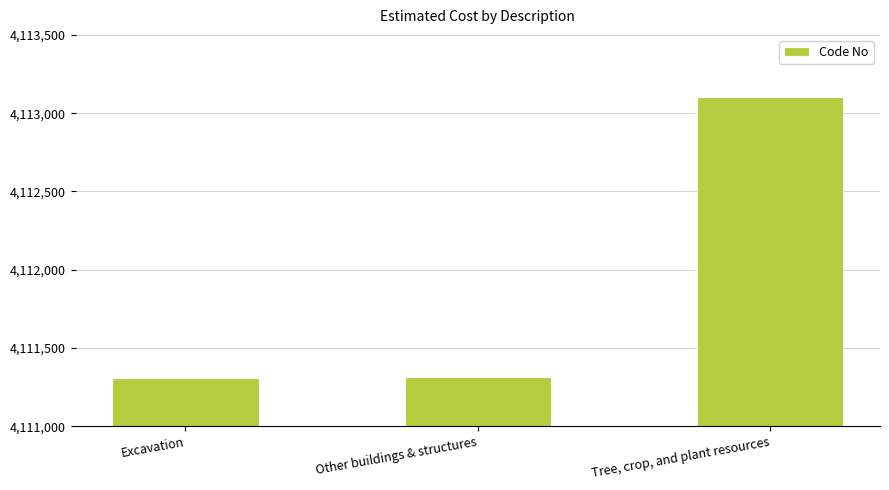

What is the ratio of the value at Tree, crop, and plant resources to the value at Excavation?

1.0